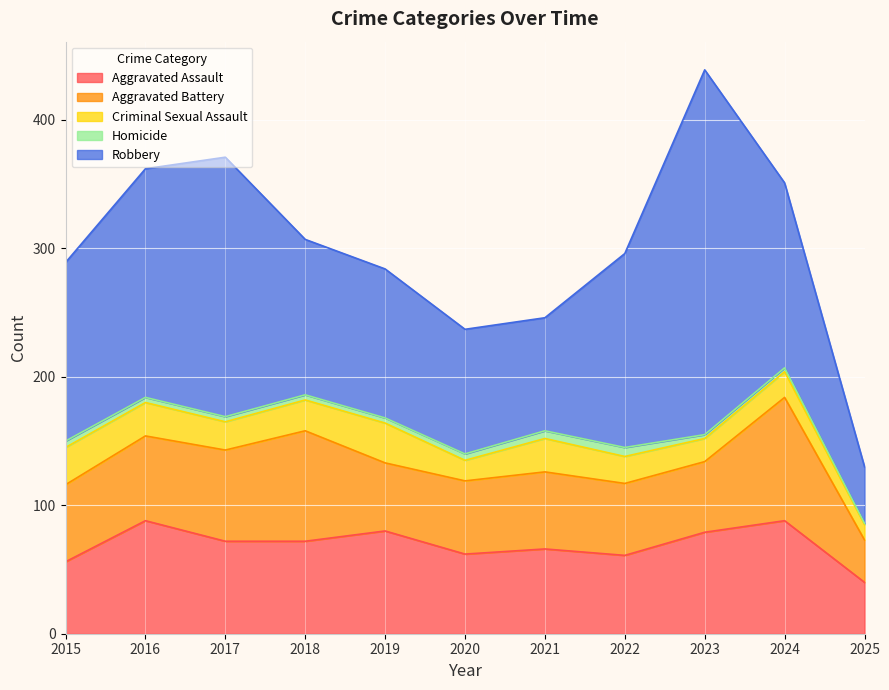

At which category does Aggravated Battery reach its first local valley?

2019